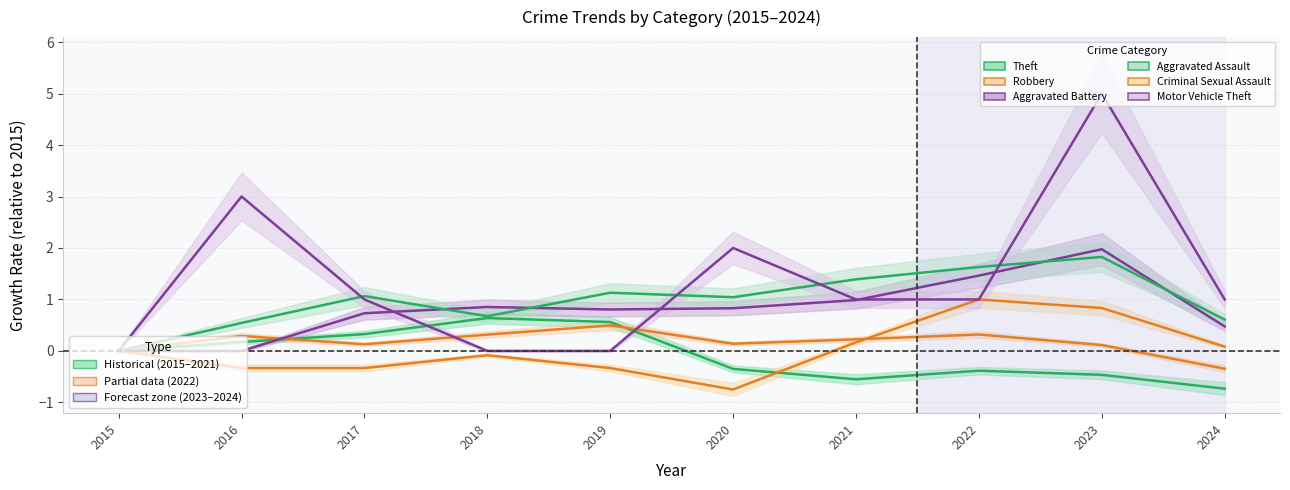

Reading right to left, list all the values displayed in this chart.

Theft: -0.7	-0.5	-0.4	-0.6	-0.3	0.6	0.6	0.3	0.2	0.0
Robbery: -0.3	0.1	0.3	0.2	0.1	0.5	0.3	0.1	0.3	0.0
Aggravated Battery: 0.5	2.0	1.5	1.0	0.8	0.8	0.9	0.7	0.0	0.0
Aggravated Assault: 0.6	1.8	1.6	1.4	1.0	1.1	0.7	1.1	0.5	0.0
Criminal Sexual Assault: 0.1	0.8	1.0	0.2	-0.8	-0.3	-0.1	-0.3	-0.3	0.0
Motor Vehicle Theft: 1.0	5.0	1.0	1.0	2.0	0.0	0.0	1.0	3.0	0.0